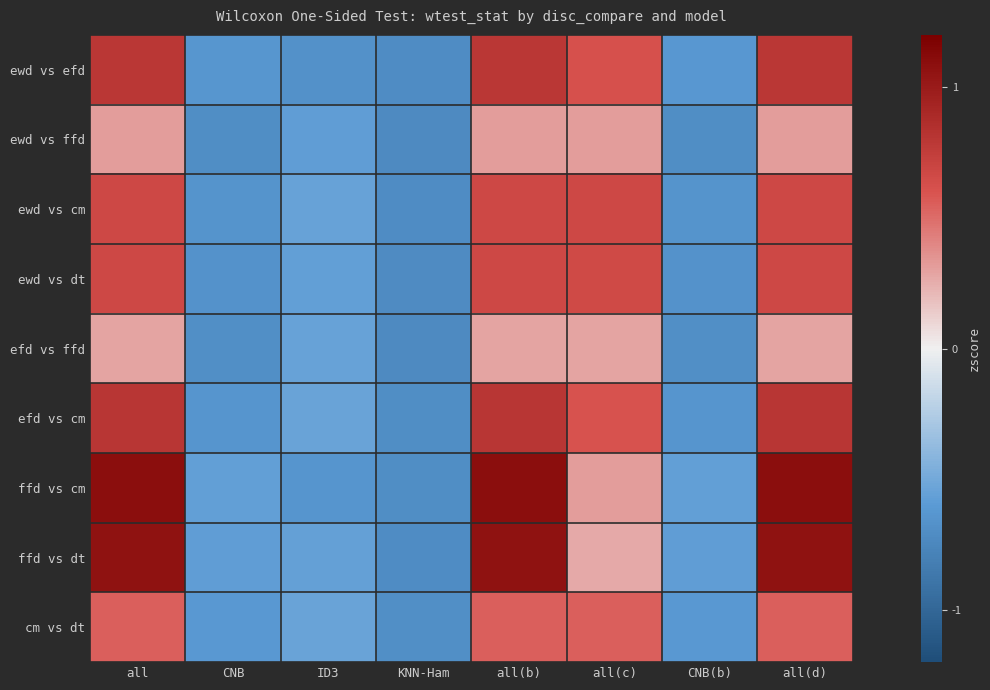

Reading right to left, extract all data points from this chart.

ewd vs efd: all(d)=1.2	CNB(b)=-0.9	all(c)=0.9	all(b)=1.2	KNN-Ham=-1.1	ID3=-1.0	CNB=-0.9	all=1.2
ewd vs ffd: all(d)=0.5	CNB(b)=-1.1	all(c)=0.5	all(b)=0.5	KNN-Ham=-1.1	ID3=-0.9	CNB=-1.1	all=0.5
ewd vs cm: all(d)=1.0	CNB(b)=-1.0	all(c)=1.0	all(b)=1.0	KNN-Ham=-1.1	ID3=-0.8	CNB=-1.0	all=1.0
ewd vs dt: all(d)=1.0	CNB(b)=-1.0	all(c)=1.0	all(b)=1.0	KNN-Ham=-1.1	ID3=-0.9	CNB=-1.0	all=1.0
efd vs ffd: all(d)=0.4	CNB(b)=-1.0	all(c)=0.4	all(b)=0.4	KNN-Ham=-1.1	ID3=-0.8	CNB=-1.0	all=0.4
efd vs cm: all(d)=1.2	CNB(b)=-1.0	all(c)=0.9	all(b)=1.2	KNN-Ham=-1.0	ID3=-0.8	CNB=-1.0	all=1.2
ffd vs cm: all(d)=1.6	CNB(b)=-0.8	all(c)=0.5	all(b)=1.6	KNN-Ham=-1.0	ID3=-1.0	CNB=-0.8	all=1.6
ffd vs dt: all(d)=1.6	CNB(b)=-0.9	all(c)=0.4	all(b)=1.6	KNN-Ham=-1.1	ID3=-0.8	CNB=-0.9	all=1.6
cm vs dt: all(d)=0.8	CNB(b)=-0.9	all(c)=0.8	all(b)=0.8	KNN-Ham=-1.0	ID3=-0.8	CNB=-0.9	all=0.8